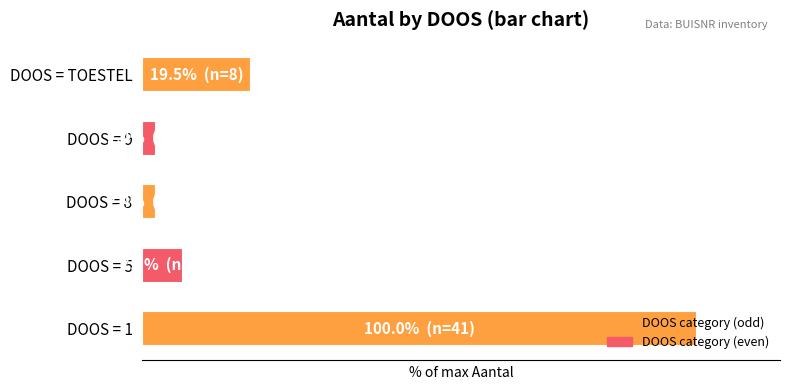

What is the average value?

26.3